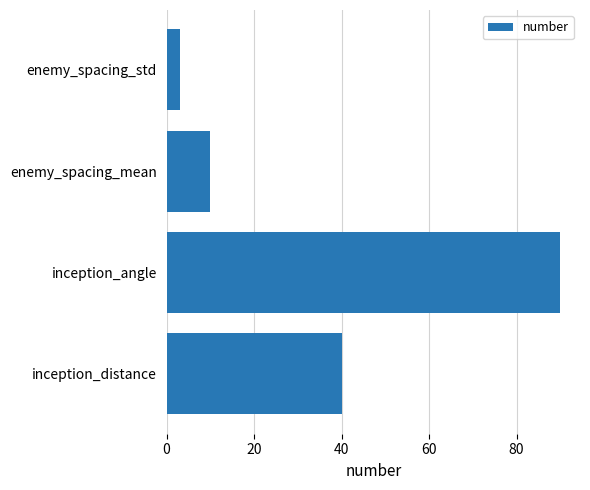

True or false: the data shows 70 at inception_distance.

False